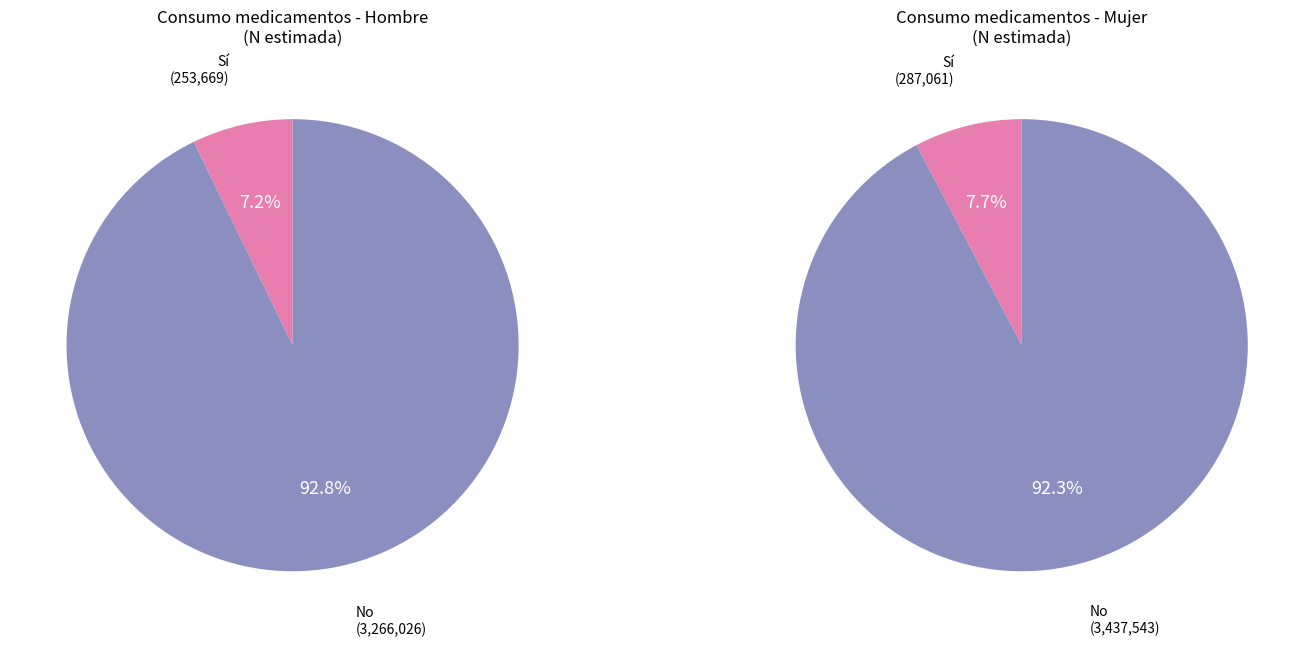

The Total slice represents 62% of the pie. True or false?

False